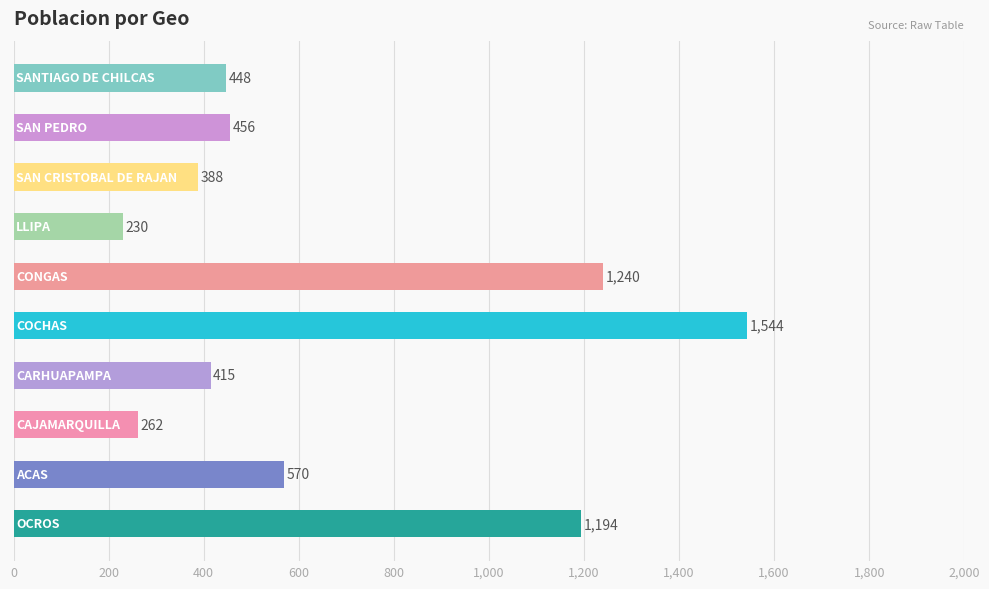

Does the chart contain any negative values?

No